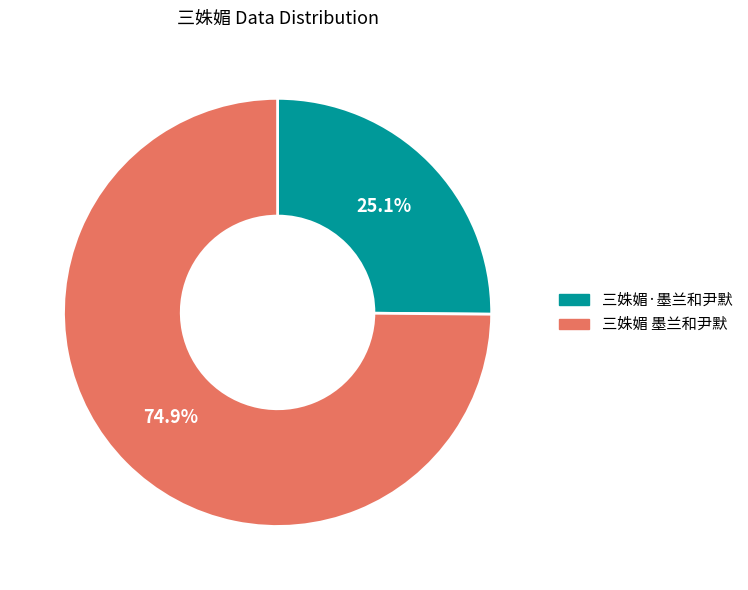

Which slice represents more than half of the pie?

三姝媚 墨兰和尹默